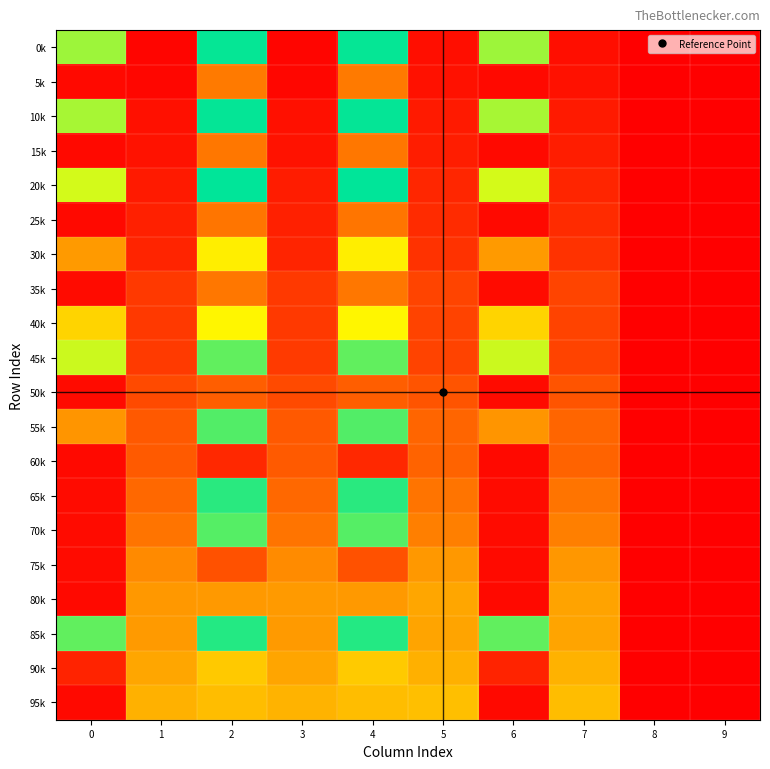

At 1, list the series in order from largest to smallest.

95k, 90k, 85k, 80k, 75k, 70k, 65k, 60k, 55k, 50k, 45k, 35k, 40k, 30k, 25k, 20k, 15k, 10k, 5k, 0k